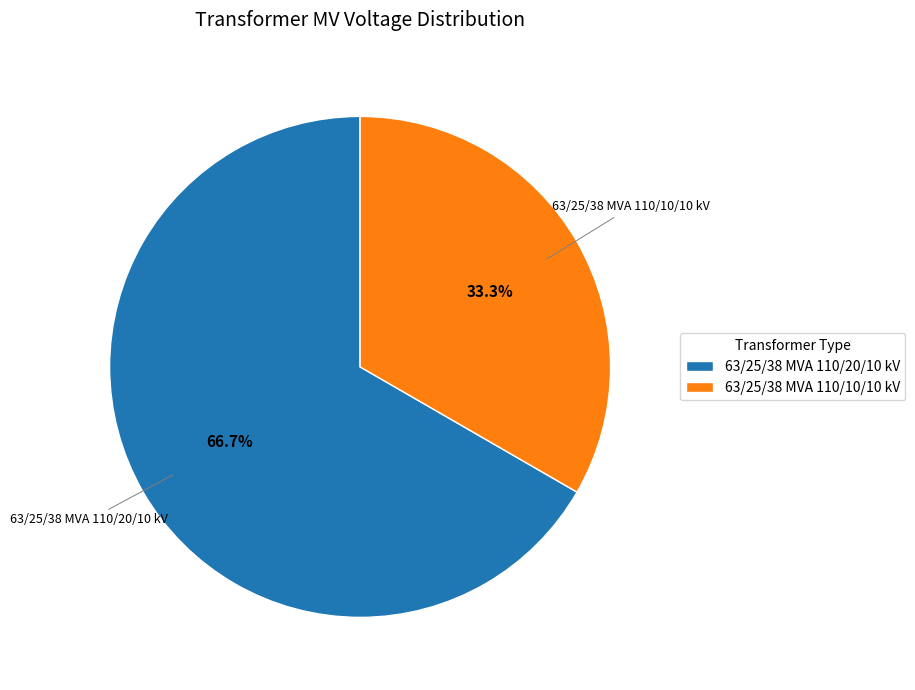

To the nearest percent, what portion does 63/25/38 MVA 110/10/10 kV represent?

33%